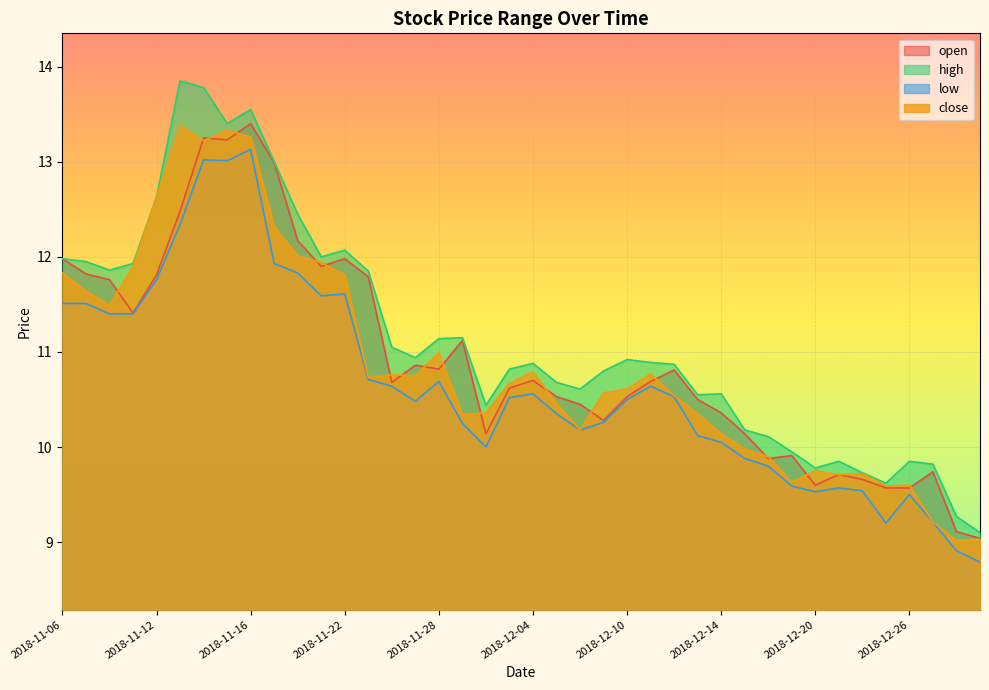

Reading left to right, transcribe all the data shown in this chart.

open: 2018-11-06=12.0	2018-11-07=11.8	2018-11-08=11.8	2018-11-09=11.4	2018-11-12=11.8	2018-11-13=12.5	2018-11-14=13.2	2018-11-15=13.2	2018-11-16=13.4	2018-11-19=13.0	2018-11-20=12.2	2018-11-21=11.9	2018-11-22=12.0	2018-11-23=11.8	2018-11-26=10.7	2018-11-27=10.9	2018-11-28=10.8	2018-11-29=11.1	2018-11-30=10.1	2018-12-03=10.6	2018-12-04=10.7	2018-12-05=10.5	2018-12-06=10.4	2018-12-07=10.3	2018-12-10=10.5	2018-12-11=10.7	2018-12-12=10.8	2018-12-13=10.5	2018-12-14=10.4	2018-12-17=10.1	2018-12-18=9.9	2018-12-19=9.9	2018-12-20=9.6	2018-12-21=9.7	2018-12-24=9.7	2018-12-25=9.6	2018-12-26=9.6	2018-12-27=9.7	2018-12-28=9.1	2019-01-02=9.0
high: 2018-11-06=12.0	2018-11-07=11.9	2018-11-08=11.9	2018-11-09=11.9	2018-11-12=12.6	2018-11-13=13.8	2018-11-14=13.8	2018-11-15=13.4	2018-11-16=13.6	2018-11-19=13.0	2018-11-20=12.4	2018-11-21=12.0	2018-11-22=12.1	2018-11-23=11.8	2018-11-26=11.1	2018-11-27=10.9	2018-11-28=11.1	2018-11-29=11.2	2018-11-30=10.4	2018-12-03=10.8	2018-12-04=10.9	2018-12-05=10.7	2018-12-06=10.6	2018-12-07=10.8	2018-12-10=10.9	2018-12-11=10.9	2018-12-12=10.9	2018-12-13=10.6	2018-12-14=10.6	2018-12-17=10.2	2018-12-18=10.1	2018-12-19=9.9	2018-12-20=9.8	2018-12-21=9.8	2018-12-24=9.7	2018-12-25=9.6	2018-12-26=9.8	2018-12-27=9.8	2018-12-28=9.3	2019-01-02=9.1
low: 2018-11-06=11.5	2018-11-07=11.5	2018-11-08=11.4	2018-11-09=11.4	2018-11-12=11.8	2018-11-13=12.3	2018-11-14=13.0	2018-11-15=13.0	2018-11-16=13.1	2018-11-19=11.9	2018-11-20=11.8	2018-11-21=11.6	2018-11-22=11.6	2018-11-23=10.7	2018-11-26=10.6	2018-11-27=10.5	2018-11-28=10.7	2018-11-29=10.2	2018-11-30=10.0	2018-12-03=10.5	2018-12-04=10.6	2018-12-05=10.3	2018-12-06=10.2	2018-12-07=10.3	2018-12-10=10.5	2018-12-11=10.6	2018-12-12=10.5	2018-12-13=10.1	2018-12-14=10.1	2018-12-17=9.9	2018-12-18=9.8	2018-12-19=9.6	2018-12-20=9.5	2018-12-21=9.6	2018-12-24=9.5	2018-12-25=9.2	2018-12-26=9.5	2018-12-27=9.2	2018-12-28=8.9	2019-01-02=8.8
close: 2018-11-06=11.8	2018-11-07=11.6	2018-11-08=11.5	2018-11-09=11.9	2018-11-12=12.6	2018-11-13=13.4	2018-11-14=13.2	2018-11-15=13.3	2018-11-16=13.3	2018-11-19=12.3	2018-11-20=12.0	2018-11-21=11.9	2018-11-22=11.8	2018-11-23=10.7	2018-11-26=10.8	2018-11-27=10.8	2018-11-28=11.0	2018-11-29=10.3	2018-11-30=10.4	2018-12-03=10.7	2018-12-04=10.8	2018-12-05=10.5	2018-12-06=10.2	2018-12-07=10.6	2018-12-10=10.6	2018-12-11=10.8	2018-12-12=10.5	2018-12-13=10.3	2018-12-14=10.1	2018-12-17=10.0	2018-12-18=9.9	2018-12-19=9.6	2018-12-20=9.8	2018-12-21=9.7	2018-12-24=9.7	2018-12-25=9.6	2018-12-26=9.6	2018-12-27=9.2	2018-12-28=9.0	2019-01-02=9.0